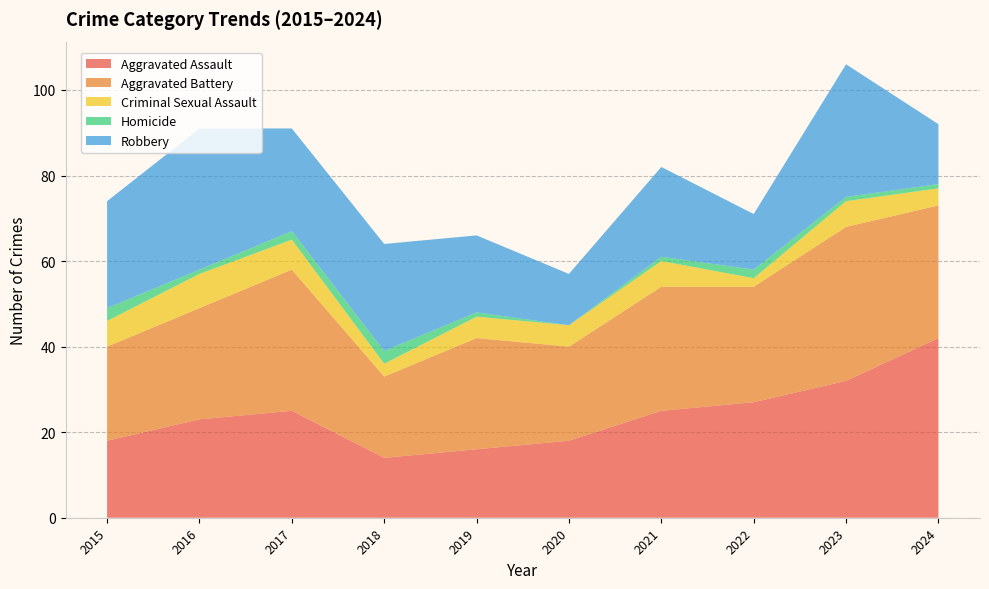

Reading right to left, extract all data points from this chart.

Aggravated Assault: 2024=42	2023=32	2022=27	2021=25	2020=18	2019=16	2018=14	2017=25	2016=23	2015=18
Aggravated Battery: 2024=31	2023=36	2022=27	2021=29	2020=22	2019=26	2018=19	2017=33	2016=26	2015=22
Criminal Sexual Assault: 2024=4	2023=6	2022=2	2021=6	2020=5	2019=5	2018=3	2017=7	2016=8	2015=6
Homicide: 2024=1	2023=1	2022=2	2021=1	2020=0	2019=1	2018=3	2017=2	2016=1	2015=3
Robbery: 2024=14	2023=31	2022=13	2021=21	2020=12	2019=18	2018=25	2017=24	2016=33	2015=25